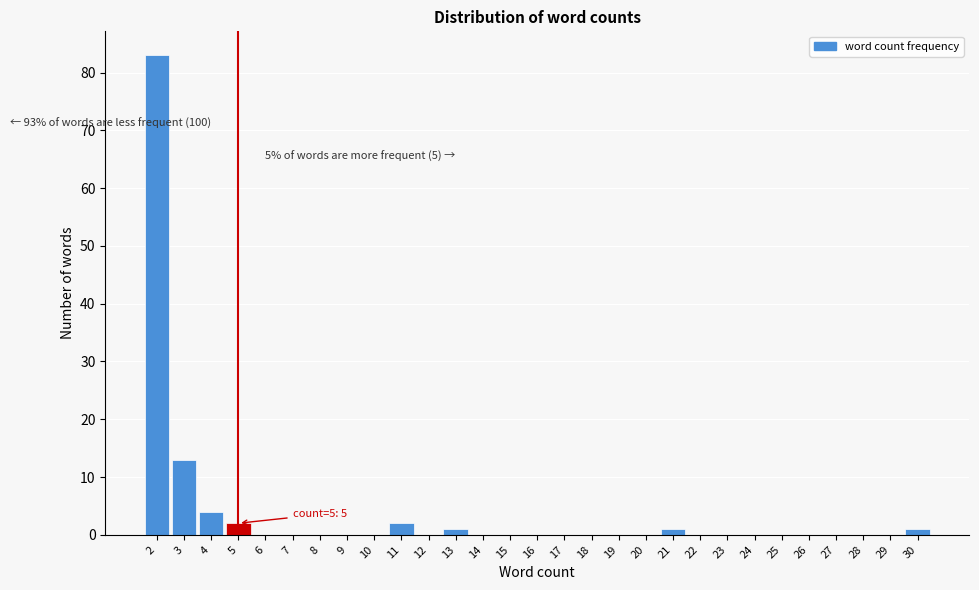

Over which range of the x-axis is the bar tallest?

1.5 to 2.5